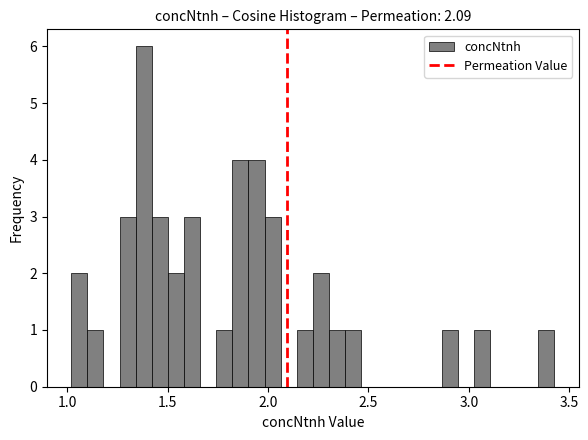

Around what value on the x-axis is the tallest bar? Give the approximate position of its centre, as read against the axis.

1.40